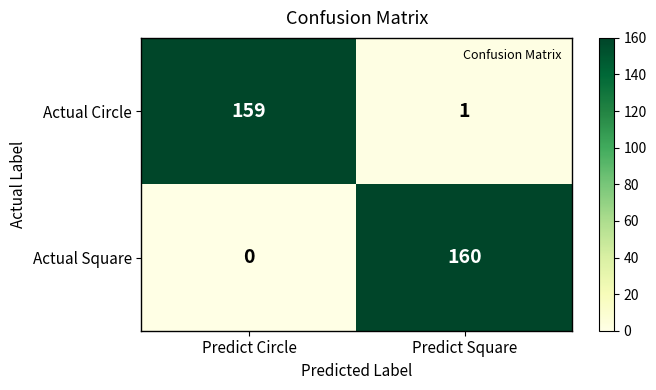

Which series has the largest range (max minus min)?

Actual Square